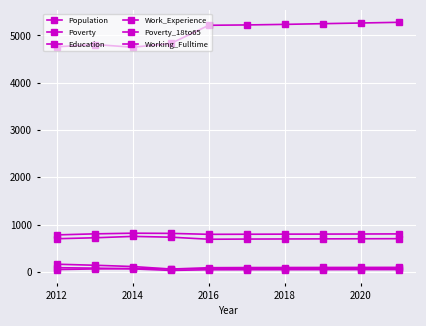

What is the sum of all Working_Fulltime values?

651